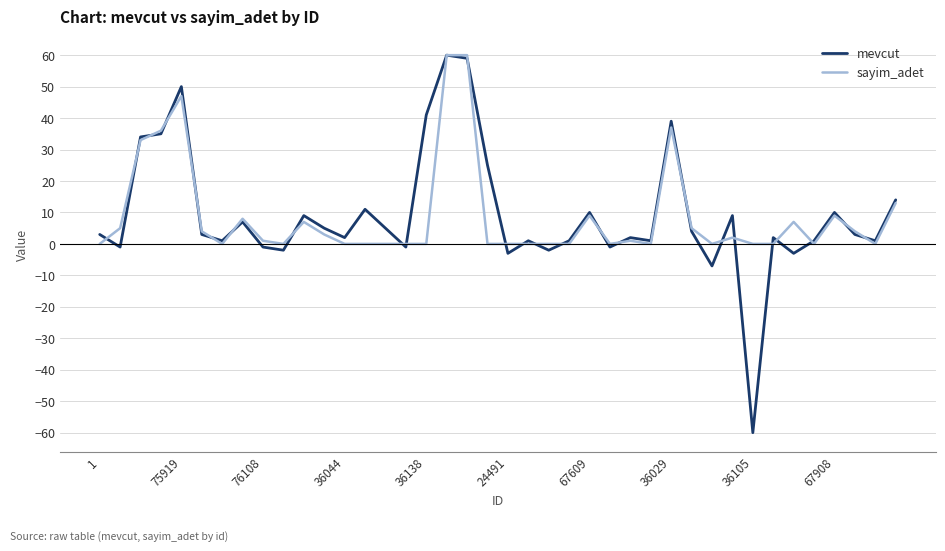

Does the chart display data point markers on the line(s)?

No